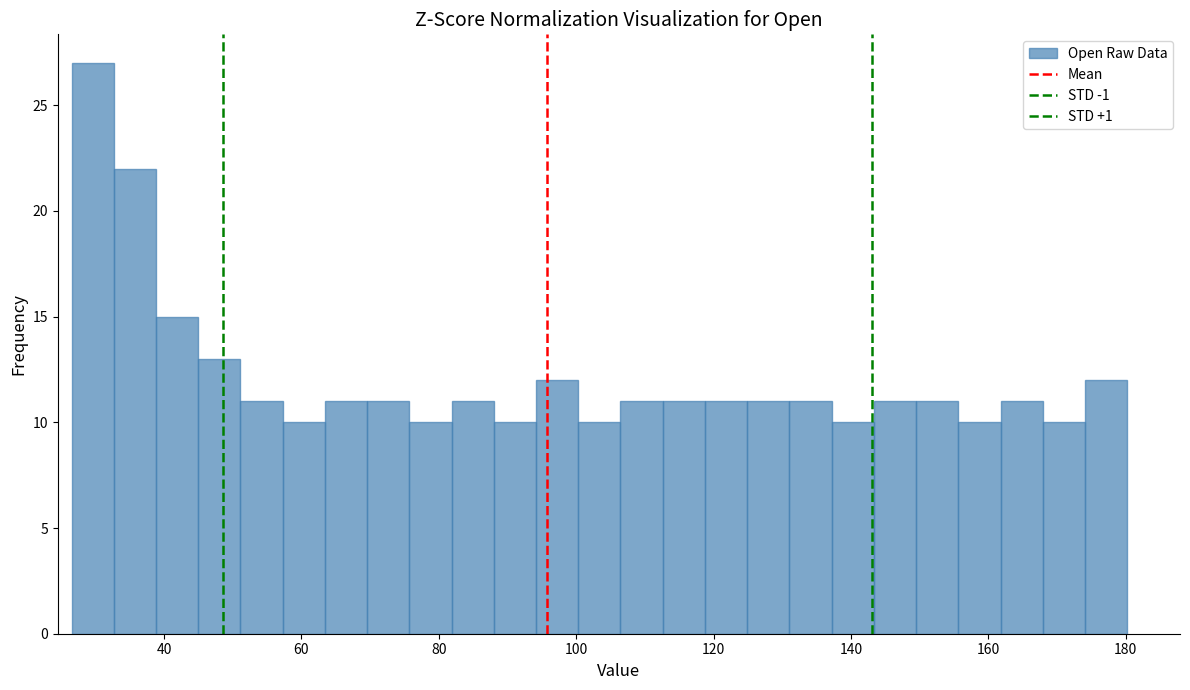

Read against the x-axis, roughly where is the centre of the tallest bar?

30